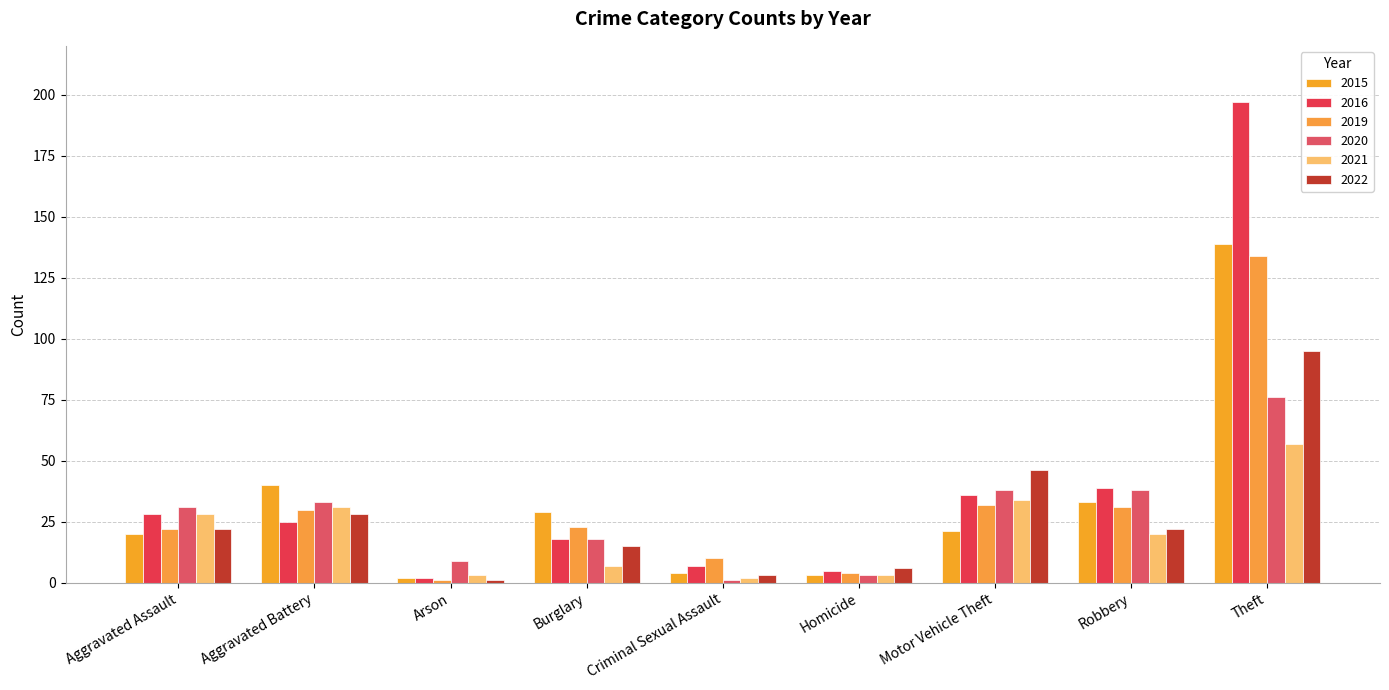

Rank the series by their maximum value, from highest to lowest.

2016, 2015, 2019, 2022, 2020, 2021